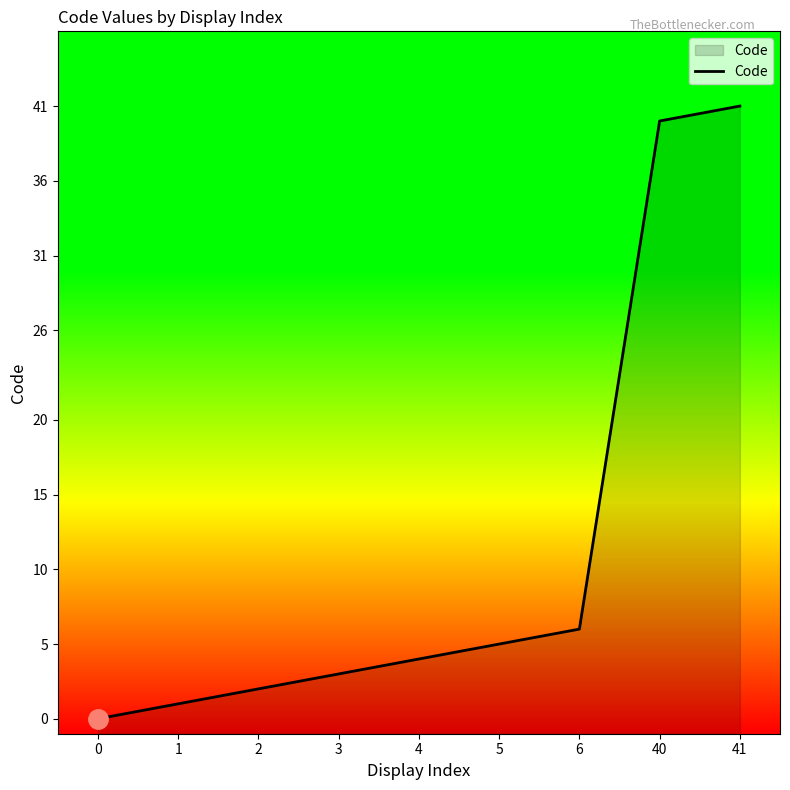

Where does the data first go above 4?

5